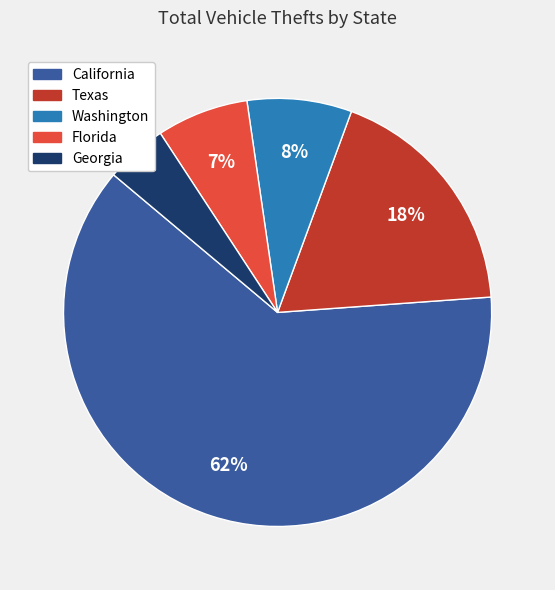

What is the largest slice in the pie chart?

California